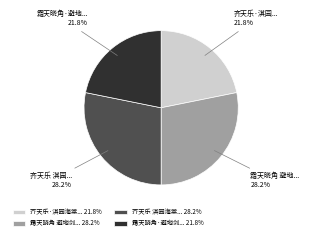

Between 霜天晓角·避地剑... 21.8% and 齐天乐 淇园海棠... 28.2%, which is larger?

齐天乐 淇园海棠... 28.2%